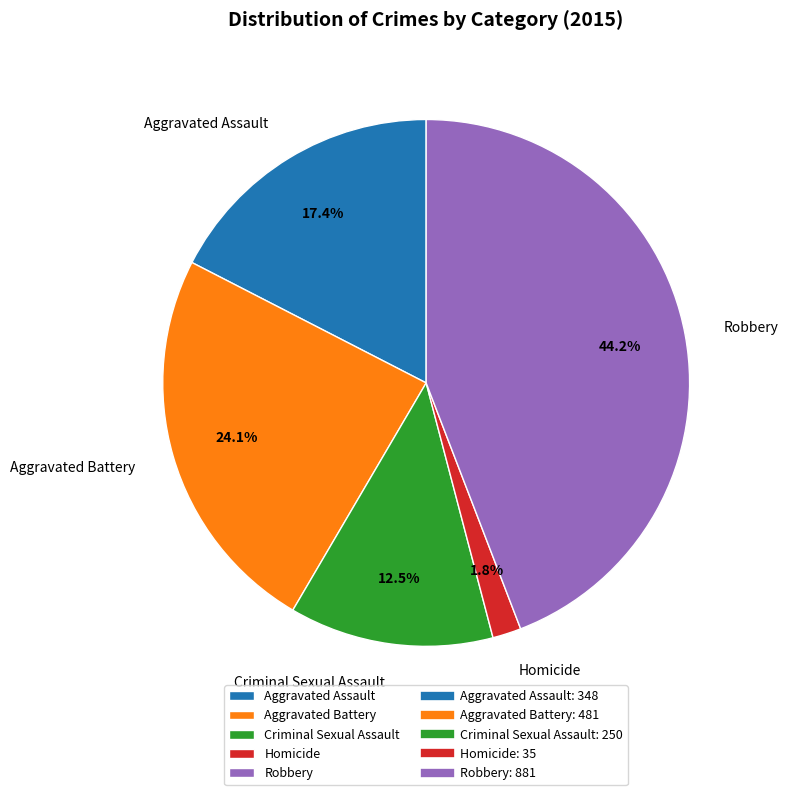

What portion of the pie excludes Homicide?

98.2%